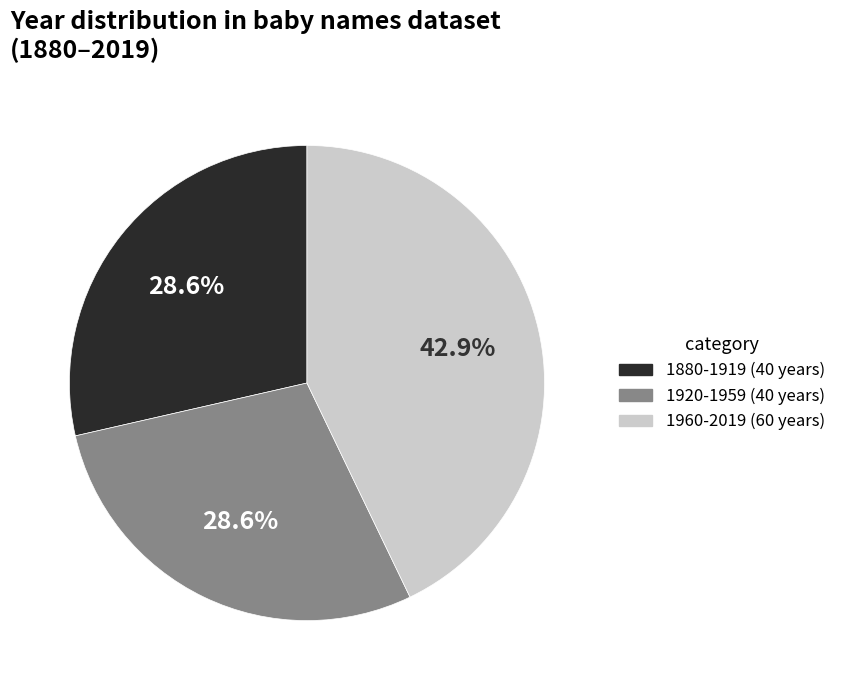

To the nearest percent, what is the average slice percentage?

33%